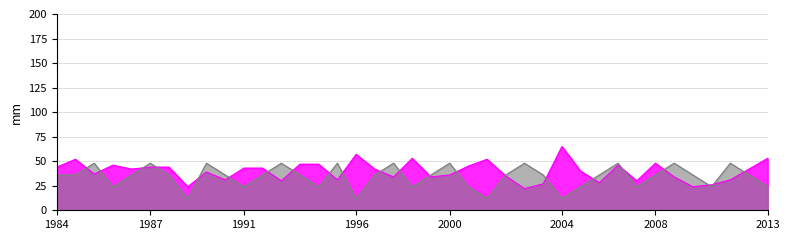

What is the spread (max minus min) of values at 1987?

4